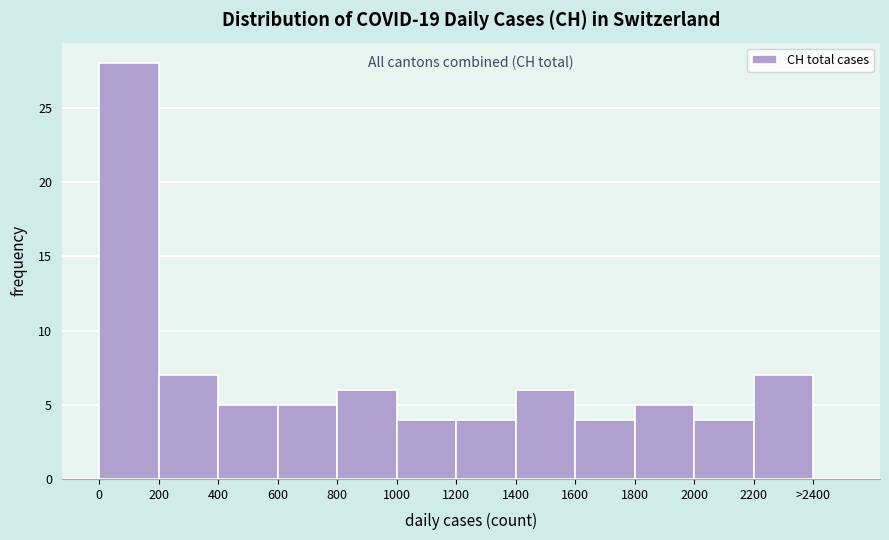

Reading right to left, transcribe all the data shown in this chart.

>2400=0	2200=7	2000=4	1800=5	1600=4	1400=6	1200=4	1000=4	800=6	600=5	400=5	200=7	0=28